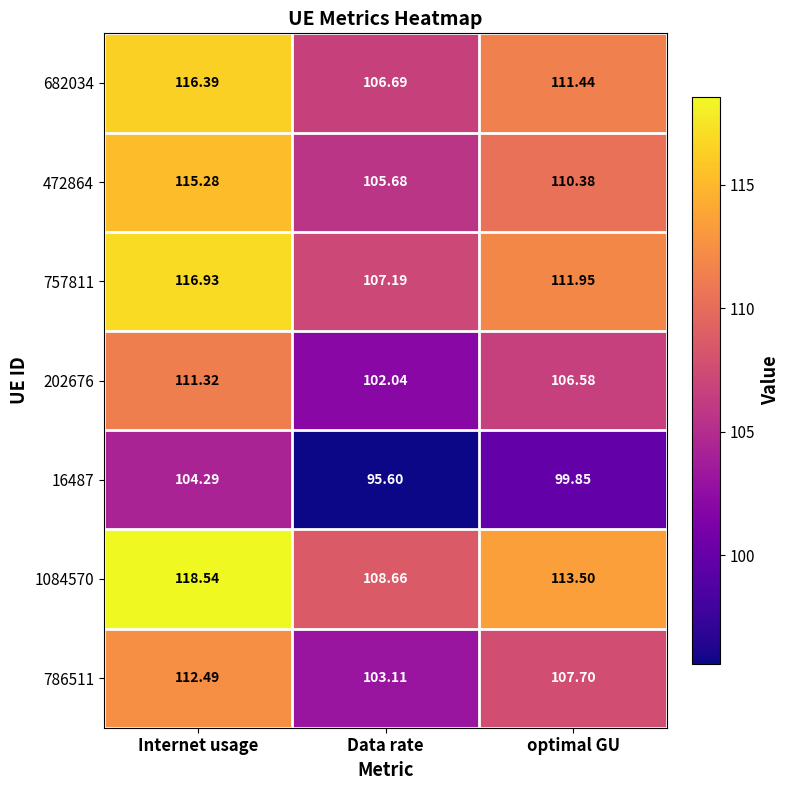

Rank the categories by 786511 value from highest to lowest.

Internet usage, optimal GU, Data rate